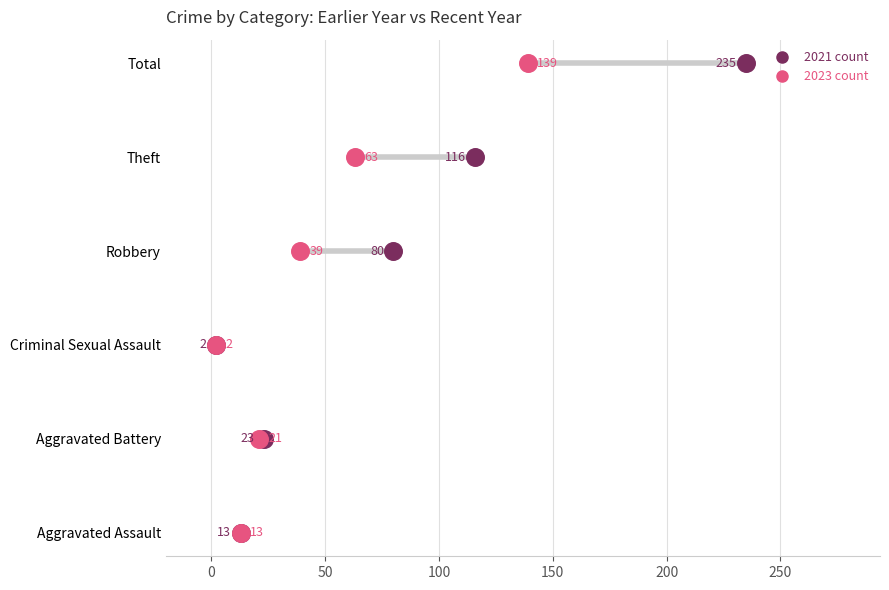

Which series reaches the maximum Y coordinate?

2021 count